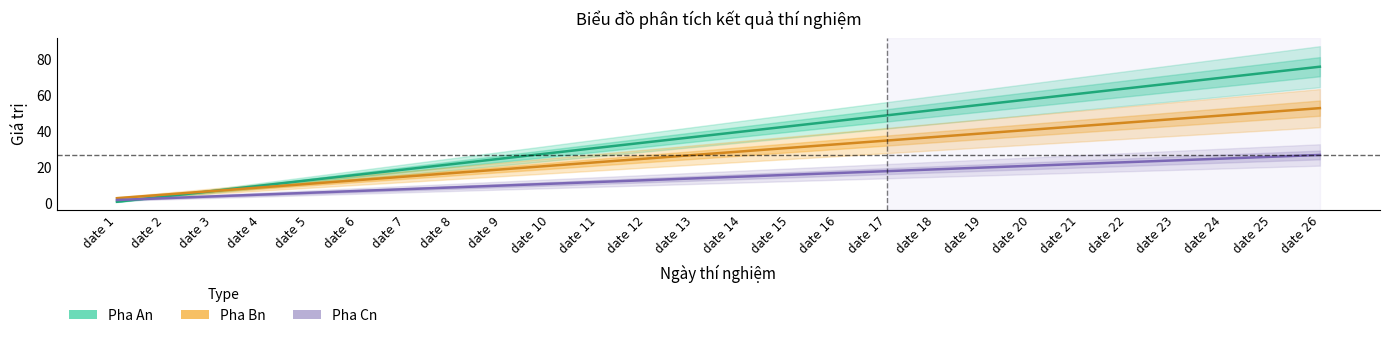

Rank the series by their maximum value, from highest to lowest.

Pha An, Pha Bn, Pha Cn